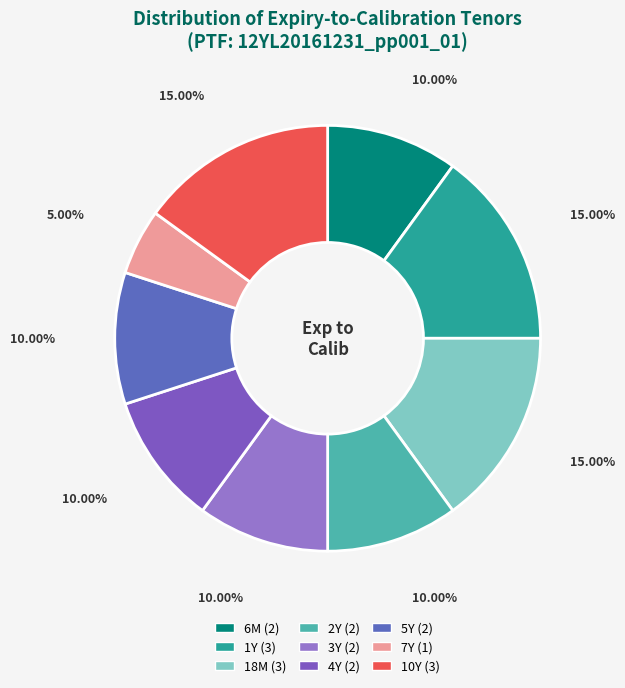

How many segments does this pie chart have?

9